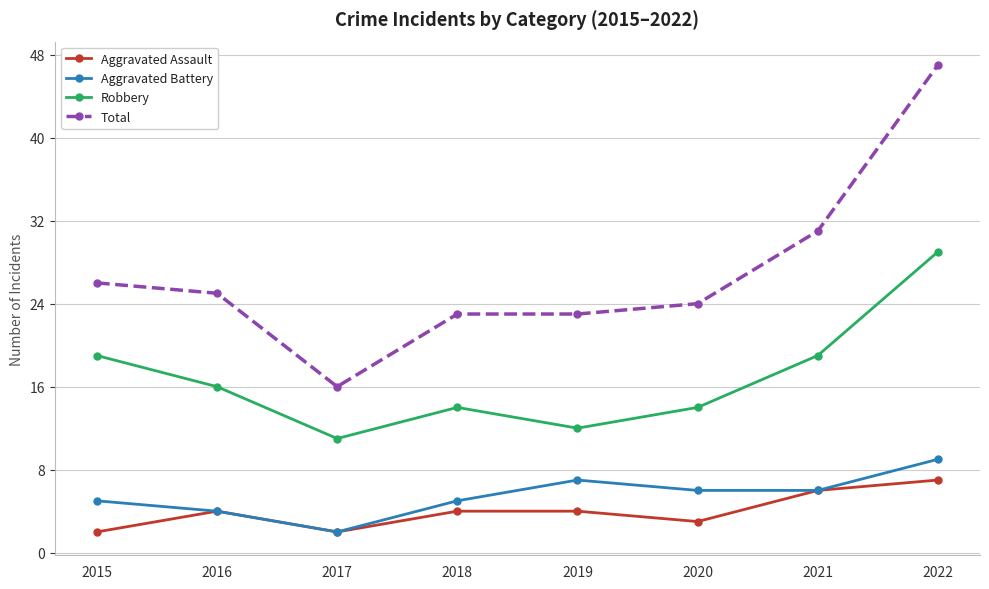

True or false: Total and Robbery intersect in this chart.

False